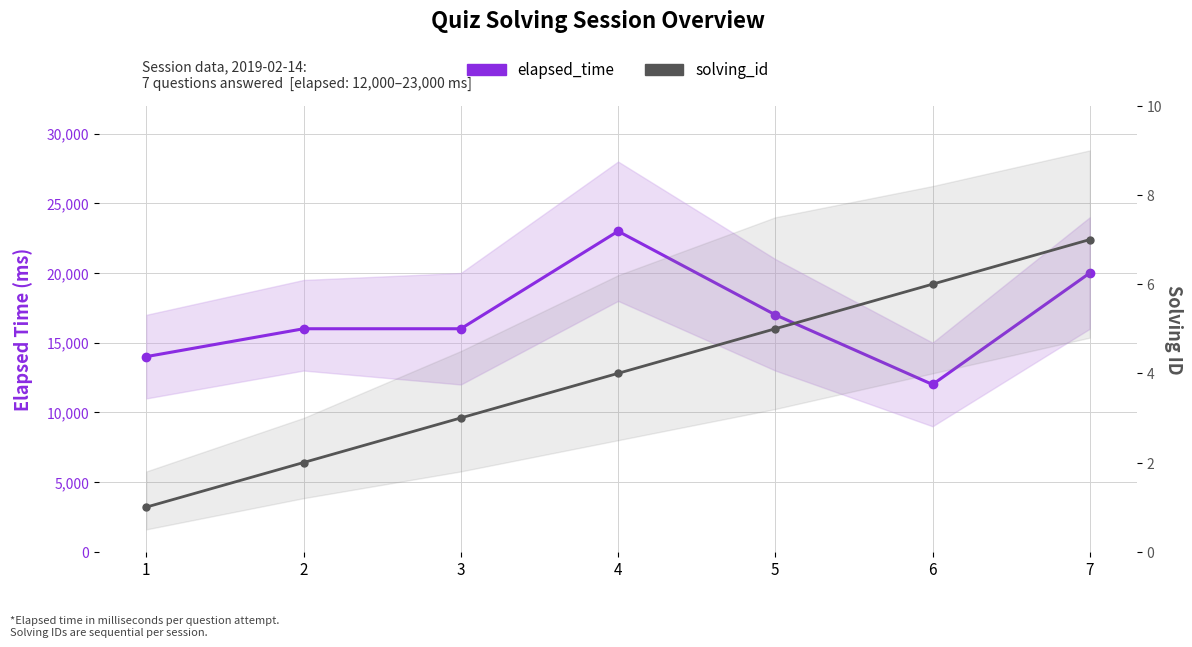

What is the value of the elapsed_time point at the 4th from the left?

23000